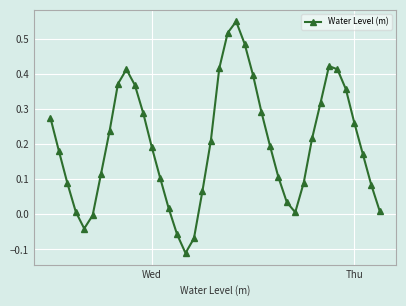

What is the difference between the maximum and minimum values?

0.7